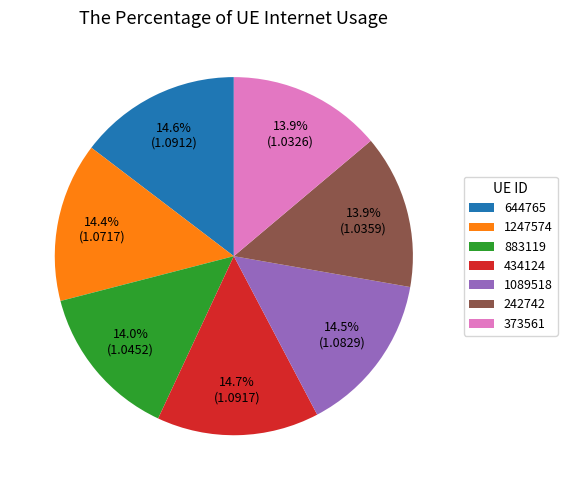

How many slices are in this pie chart?

7